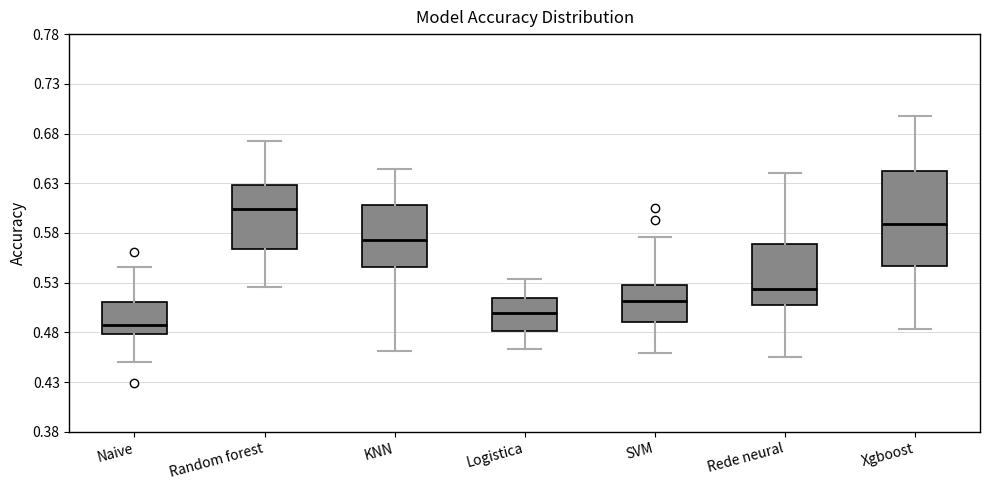

Where does the lower whisker of the box for Rede neural end on the y-axis? The values are not printed on the chart, so give them approximately, as read against the axis.

0.455